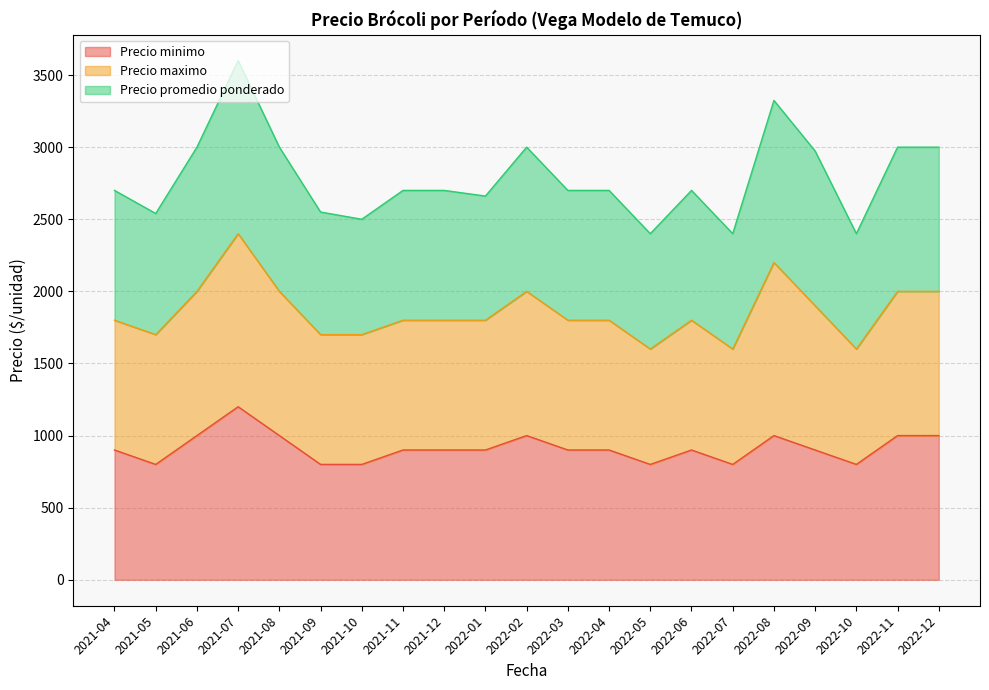

What is the average value of the Precio promedio ponderado series?

2788